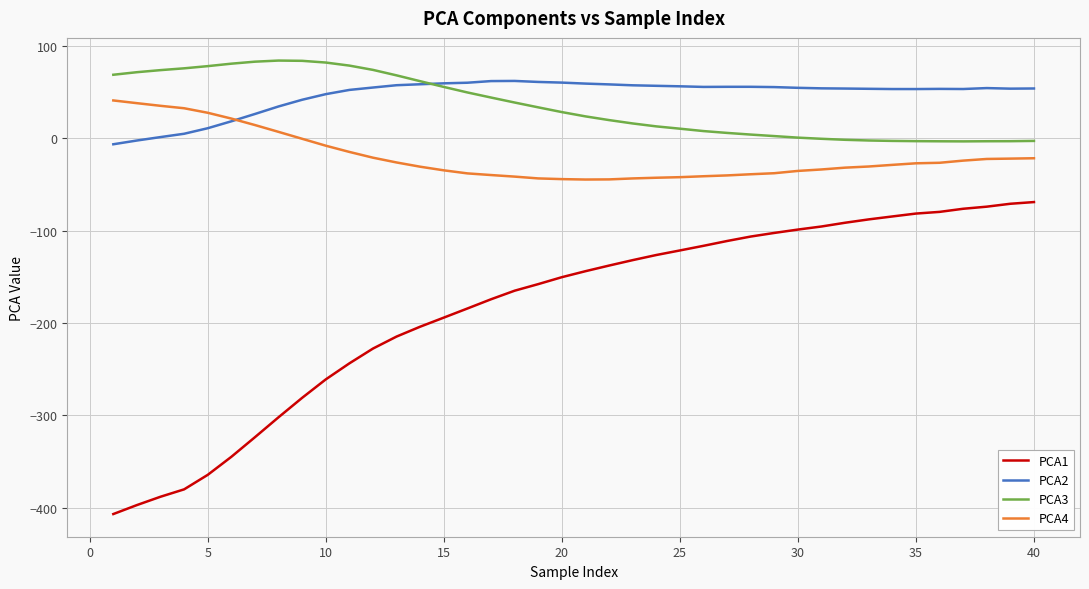

In PCA3, how many points are lower than both neighbors (excluding endpoints)?

1